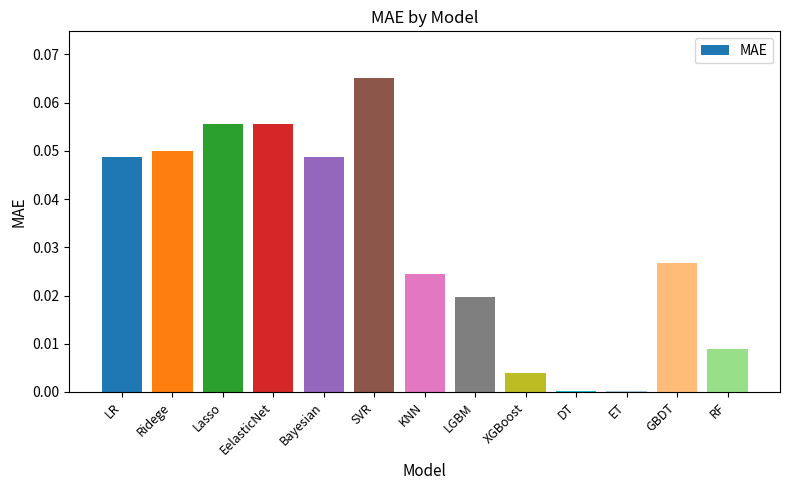

The value at GBDT is 0.0. True or false?

True